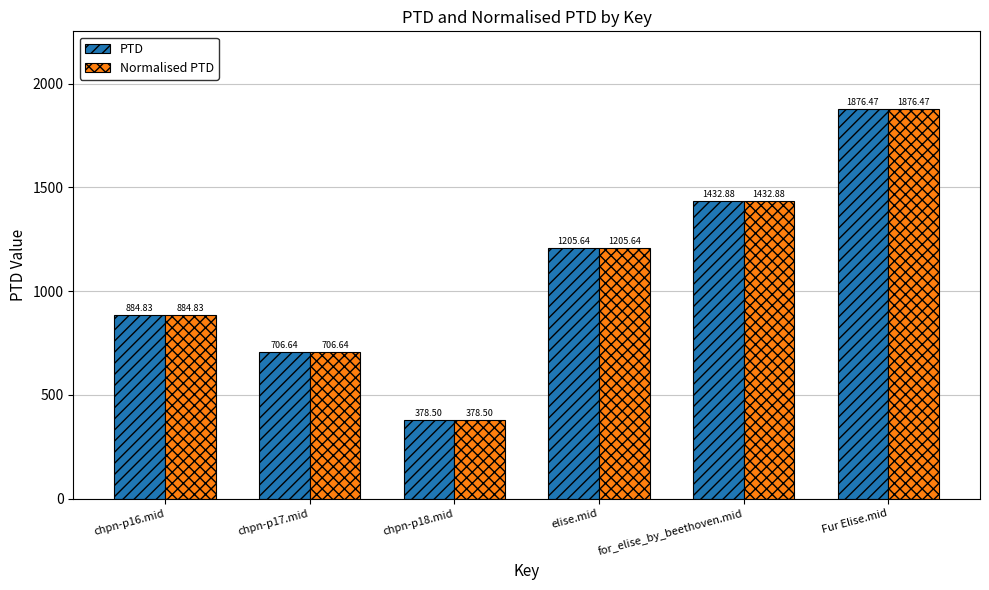

Is the value of Normalised PTD at for_elise_by_beethoven.mid greater than the value of PTD at Fur Elise.mid?

No